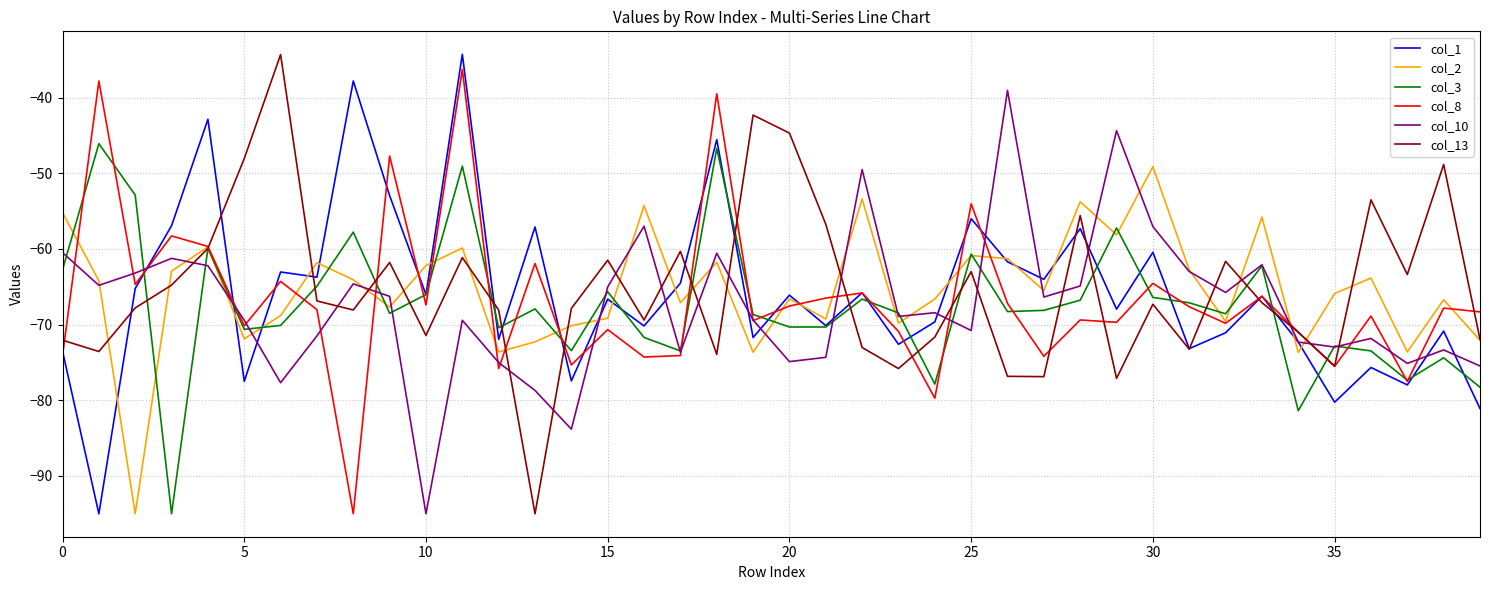

What is the highest value of the col_10 series?

-39.0